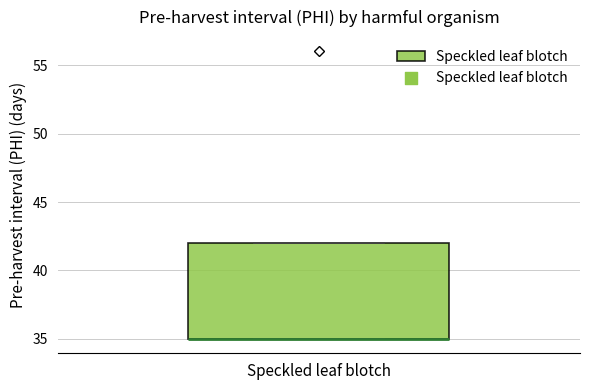

Transcribe this box plot: give where the median line is, the range the box spans, and where the two whiskers end, as read against the y-axis. The values are not printed on the chart, so give them approximately, as read against the axis.

median 35 (drawn on the box's lower edge), box 35 to 42, whiskers 35 to 42